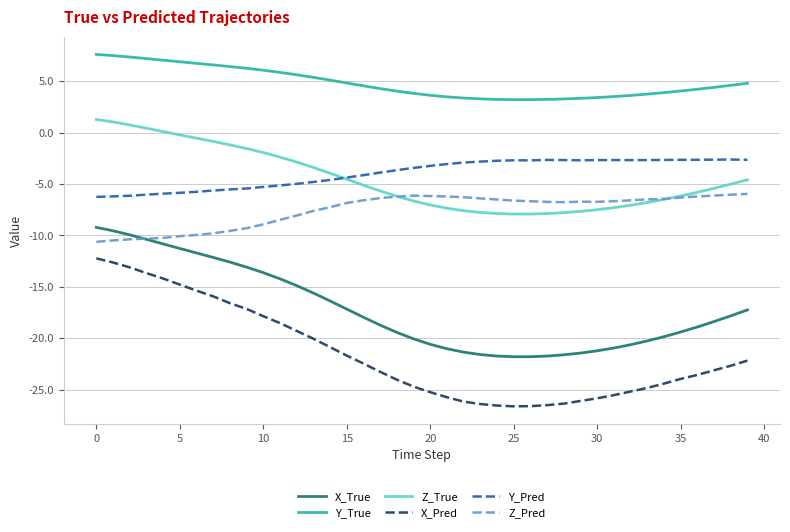

True or false: Y_True and X_True cross at least once.

False